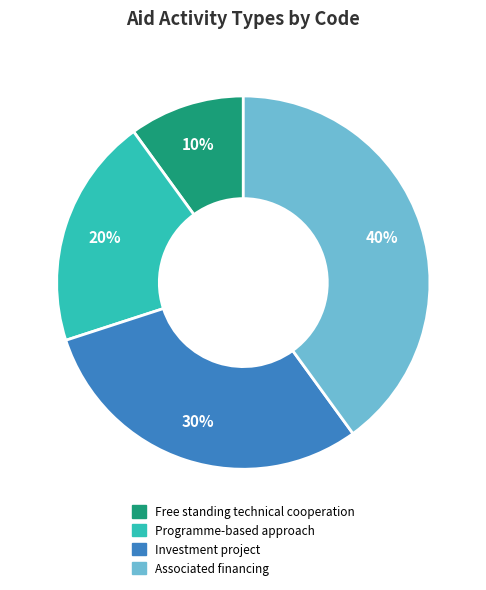

Rank the categories by value from lowest to highest.

Free standing technical cooperation, Programme-based approach, Investment project, Associated financing